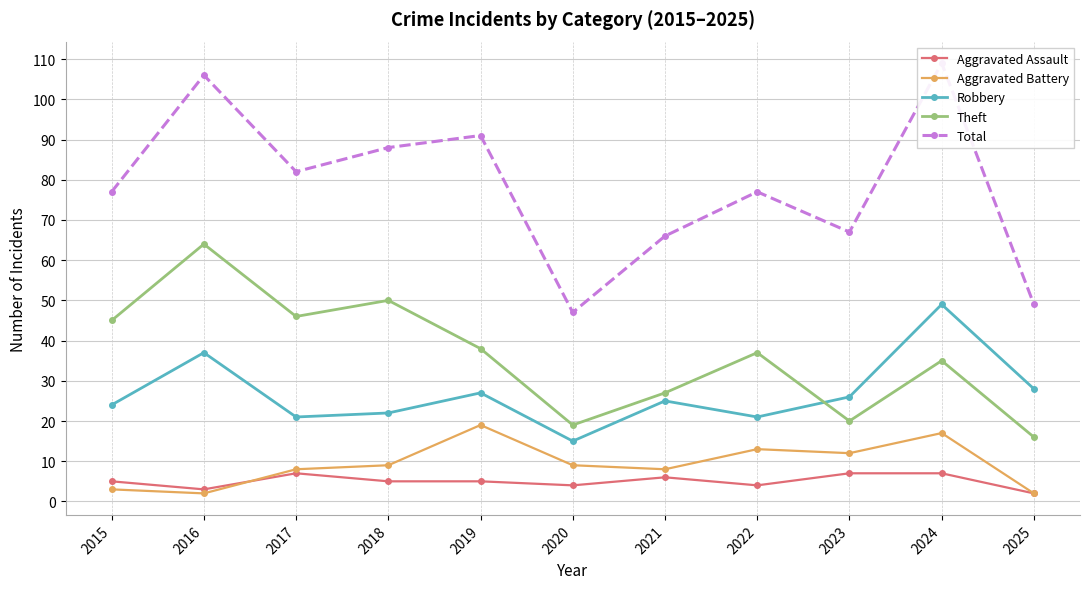

Between 2019 and 2023, which is larger?

2023